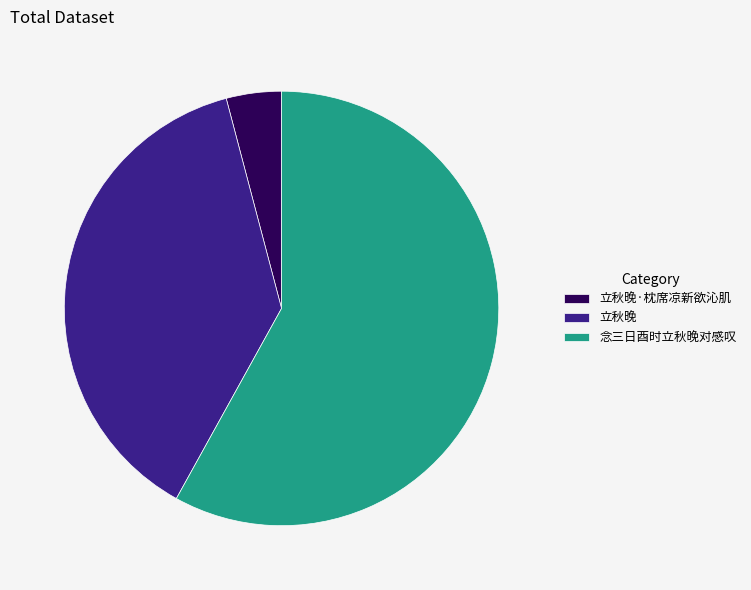

How many slices are in this pie chart?

3